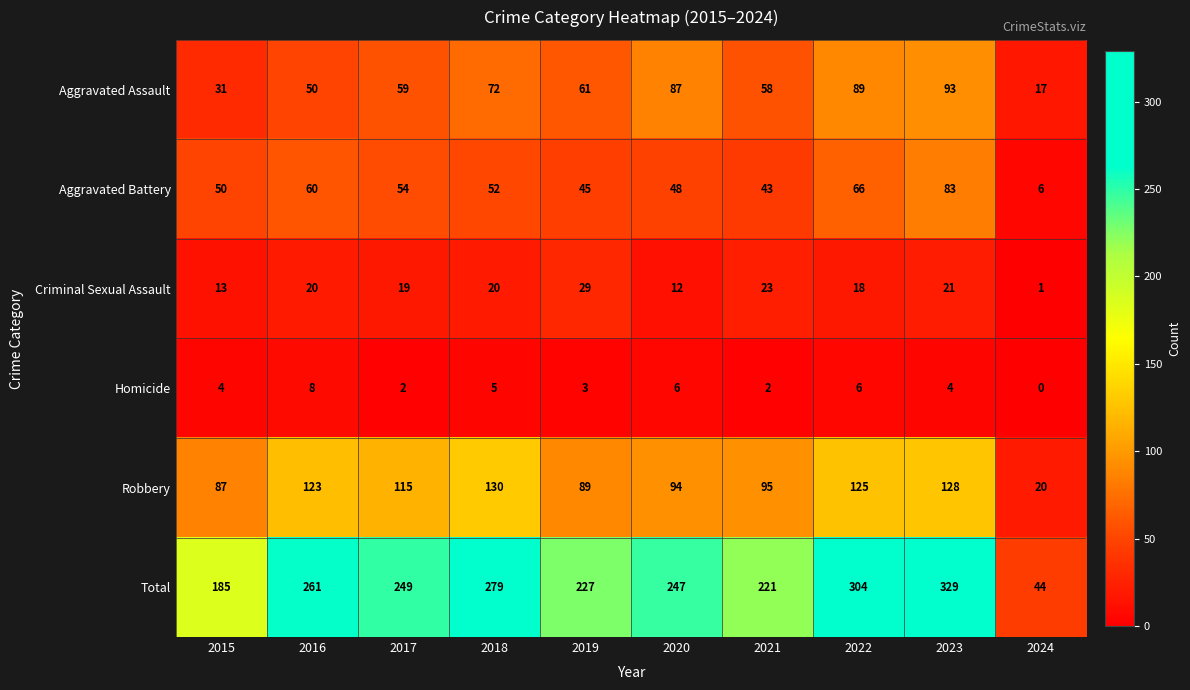

The Criminal Sexual Assault series shows 18 at 2022. True or false?

True